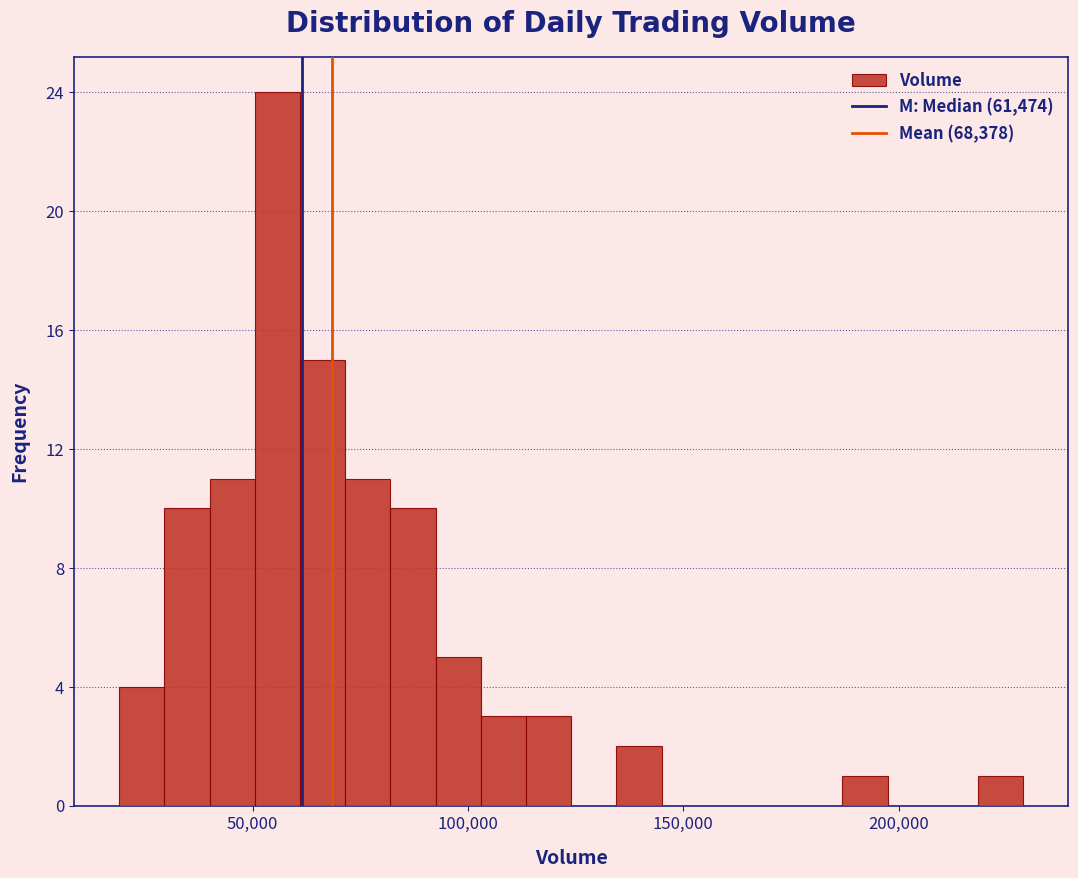

Around what value on the x-axis is the tallest bar? Give the approximate position of its centre, as read against the axis.

55000